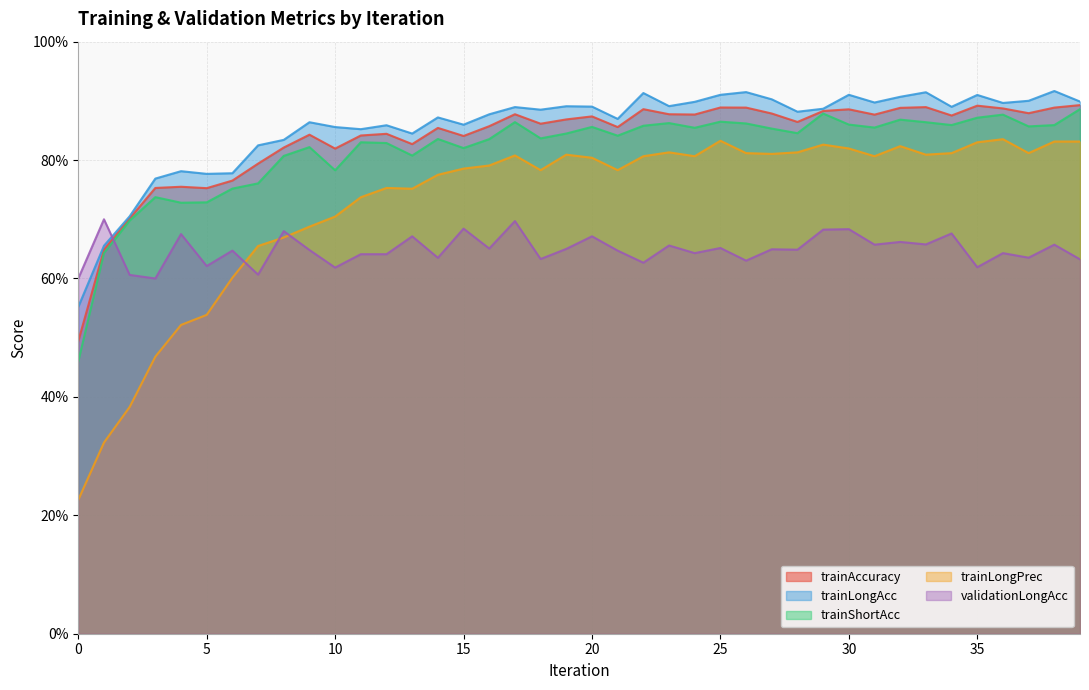

What is the average value of the trainLongPrec series?

0.7